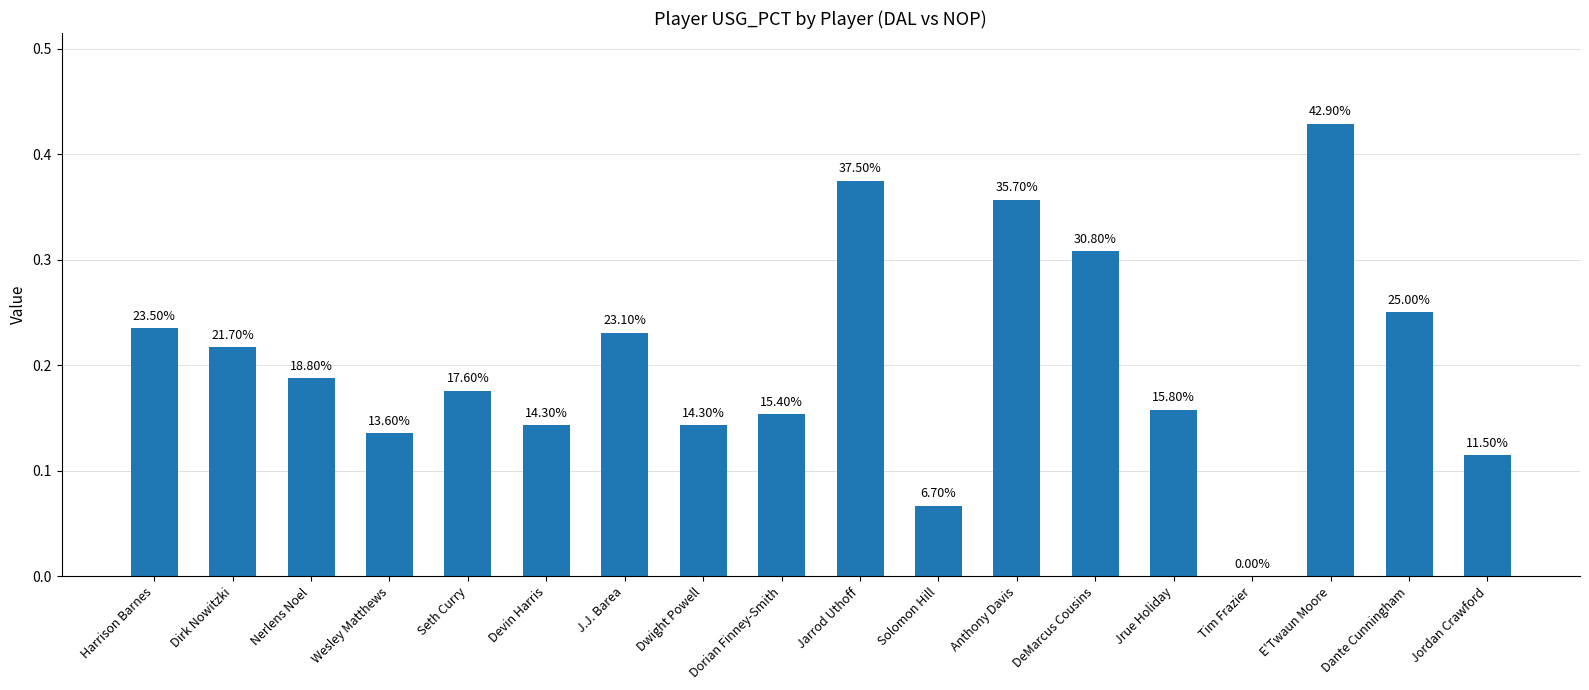

What position from the right is E'Twaun Moore?

3